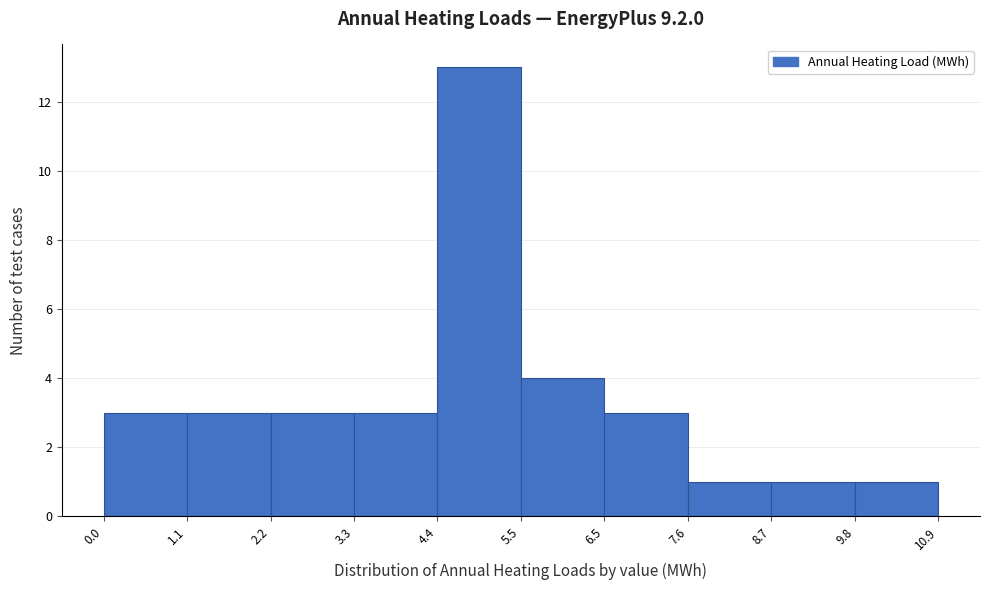

Reading left to right, transcribe this chart: for each bar, give the range it covers on the x-axis and its height. The values are not printed on the chart, so give them approximately, as read against the axis.

0.0 to 1.1: 3
1.1 to 2.2: 3
2.2 to 3.3: 3
3.3 to 4.4: 3
4.4 to 5.5: 13
5.5 to 6.5: 4
6.5 to 7.6: 3
7.6 to 8.7: 1
8.7 to 9.8: 1
9.8 to 10.9: 1